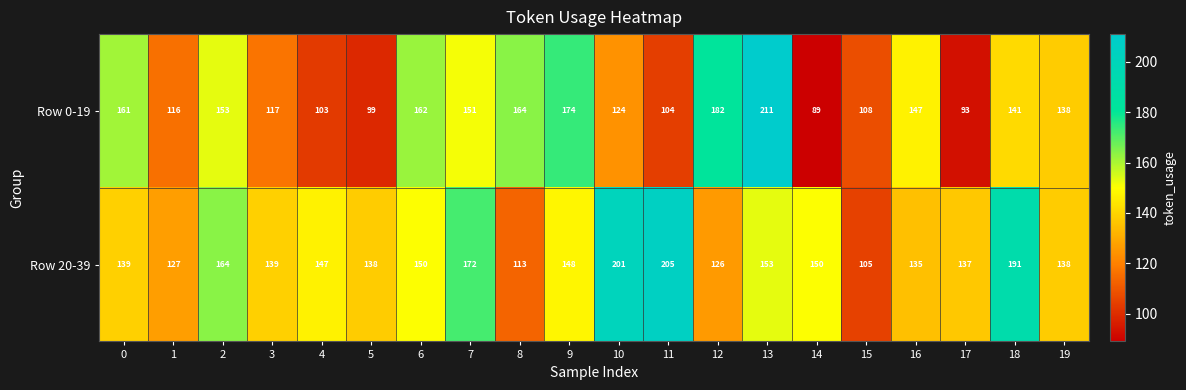

At which category does the chart reach its minimum across all series?

14